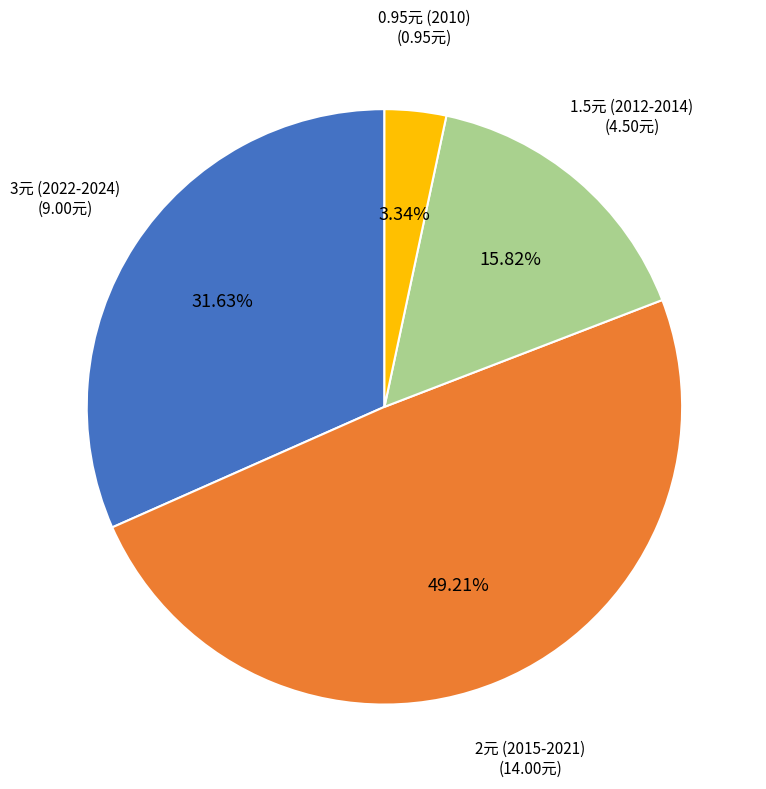

Does any single category account for the majority?

No